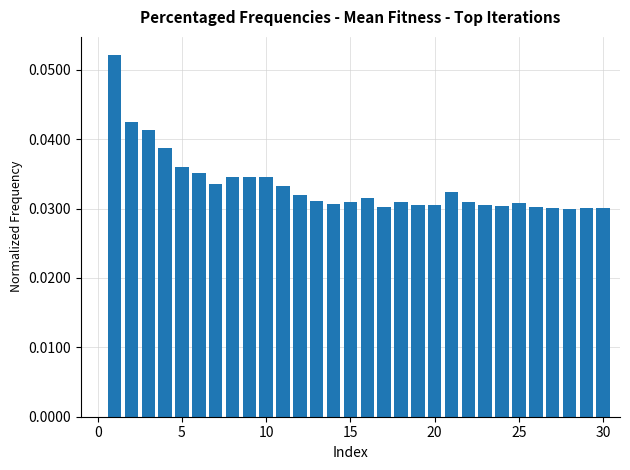

How many values are between 0 and 1?

30